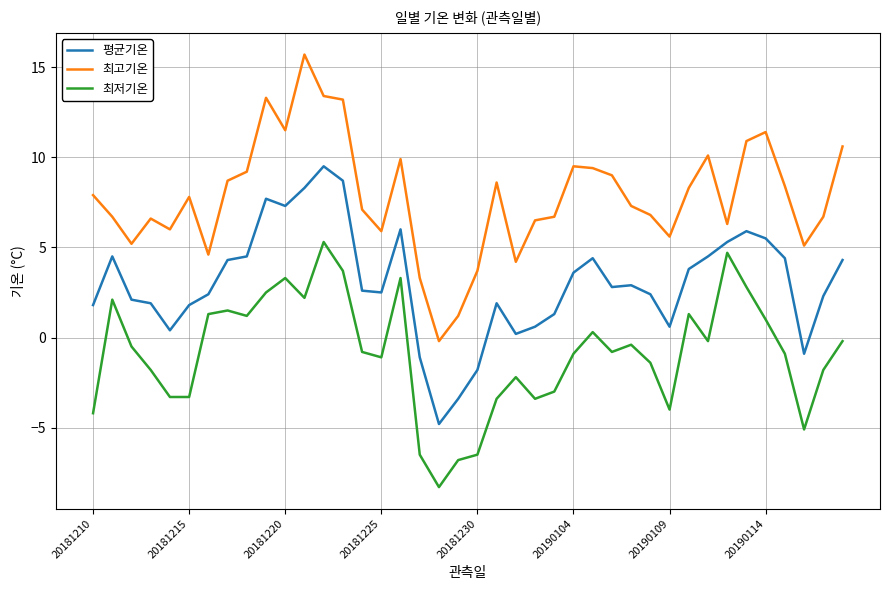

True or false: 최저기온 has more than 1 interior local peaks.

True